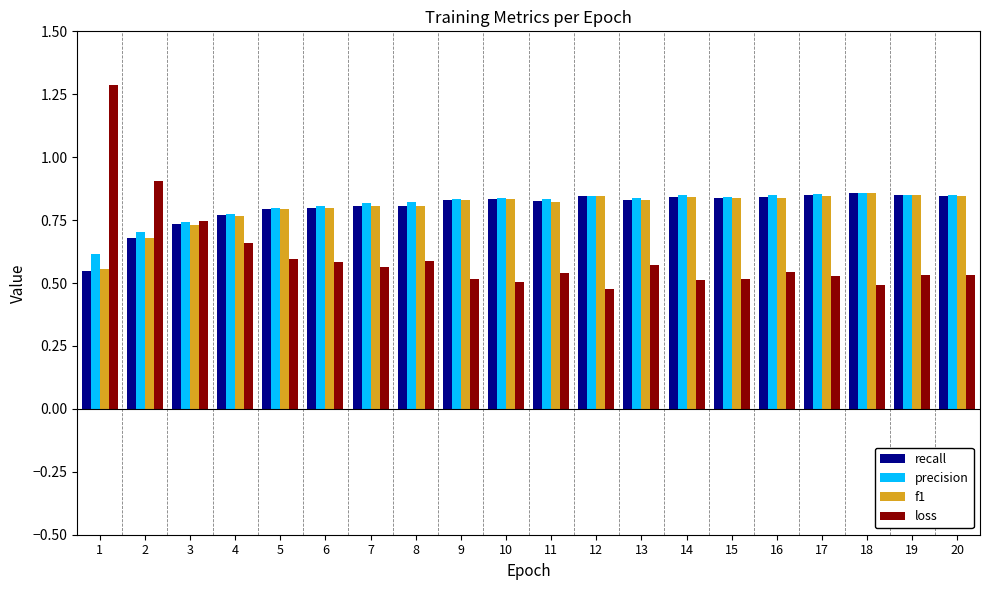

The value of f1 at 2 is 0.7. True or false?

True